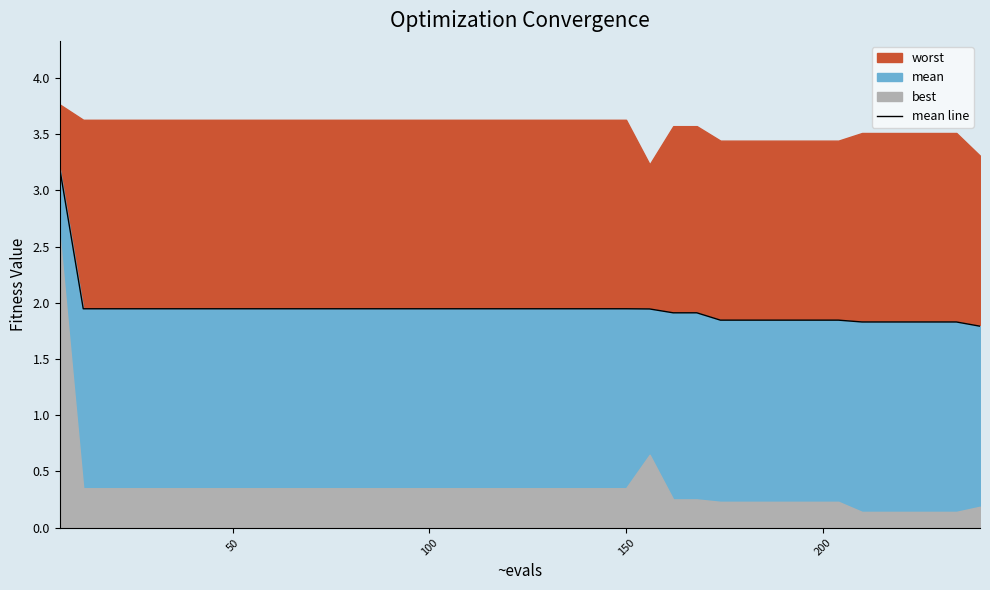

What is the difference between the second highest and second lowest values?

0.1